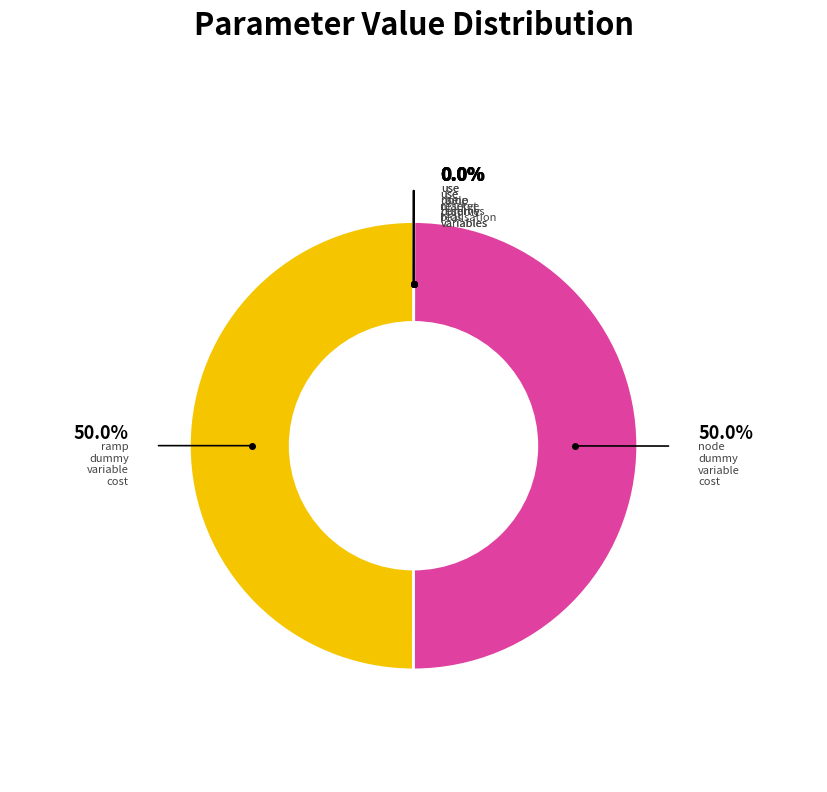

Rank the categories by value from highest to lowest.

node_dummy_variable_cost, ramp_dummy_variable_cost, use_market_bids, use_reserves, use_reserve_realisation, use_node_dummy_variables, use_ramp_dummy_variables